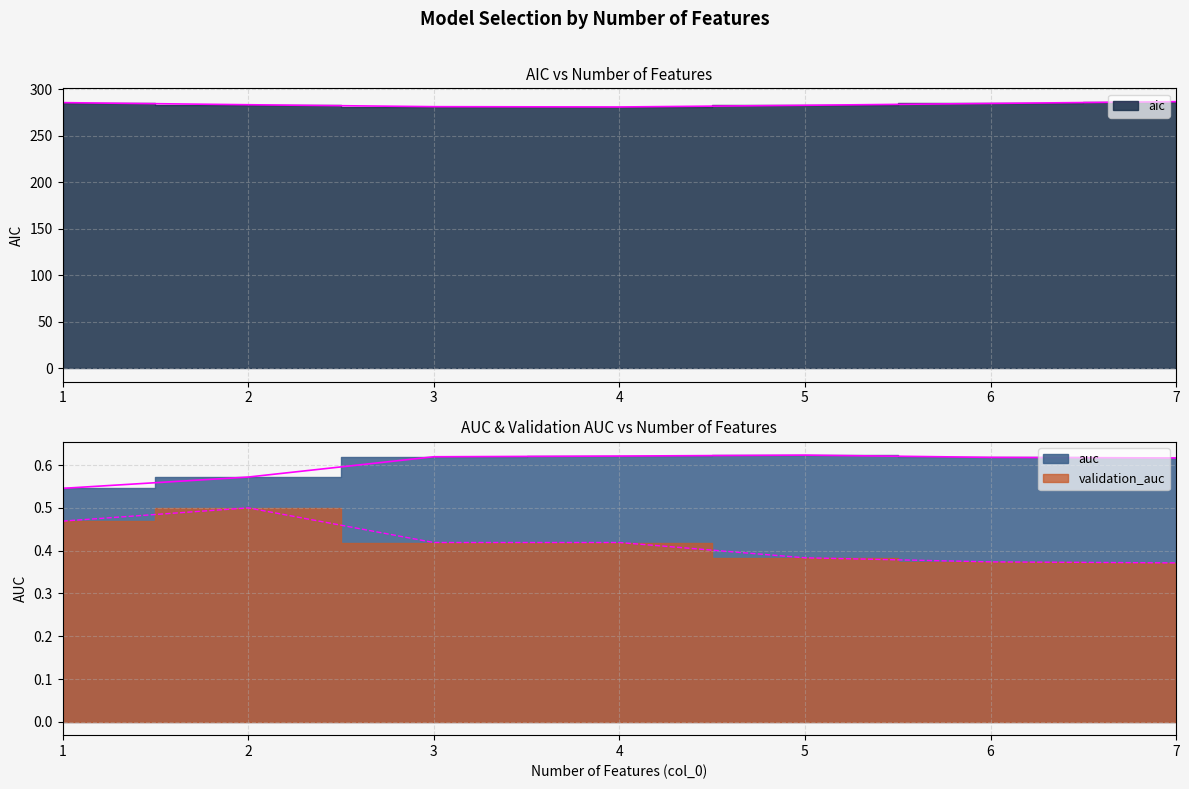

What is the average value of the auc series?

0.6